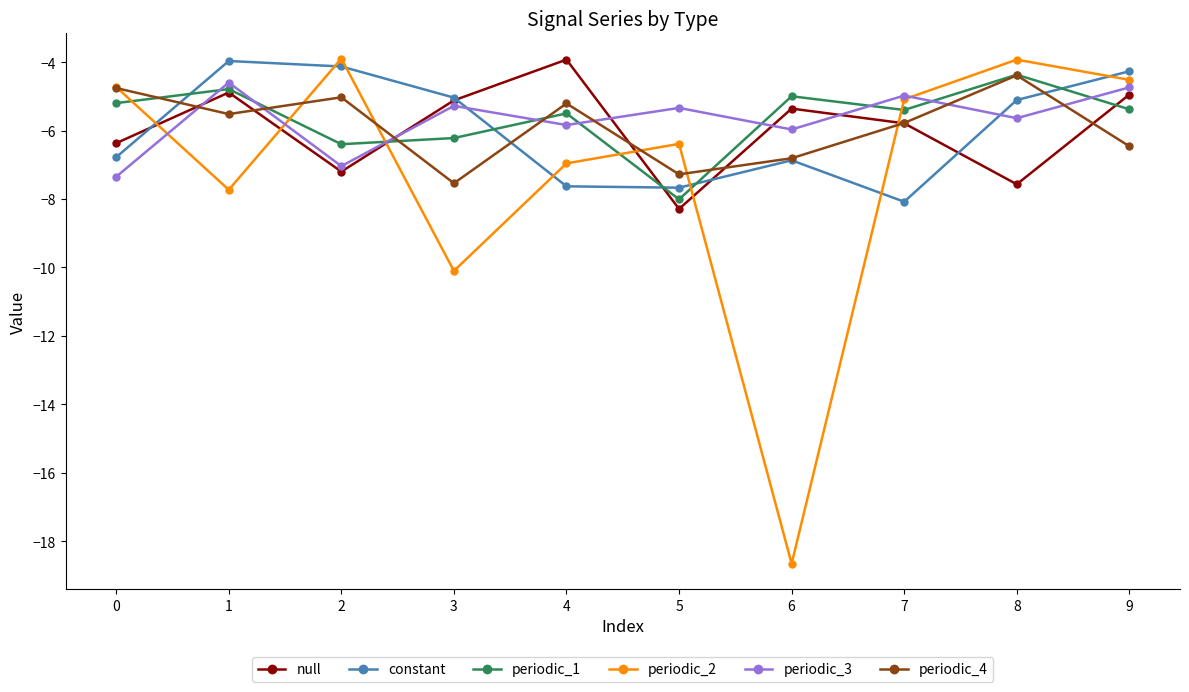

What is the difference between the maximum and minimum values in the null series?

4.4